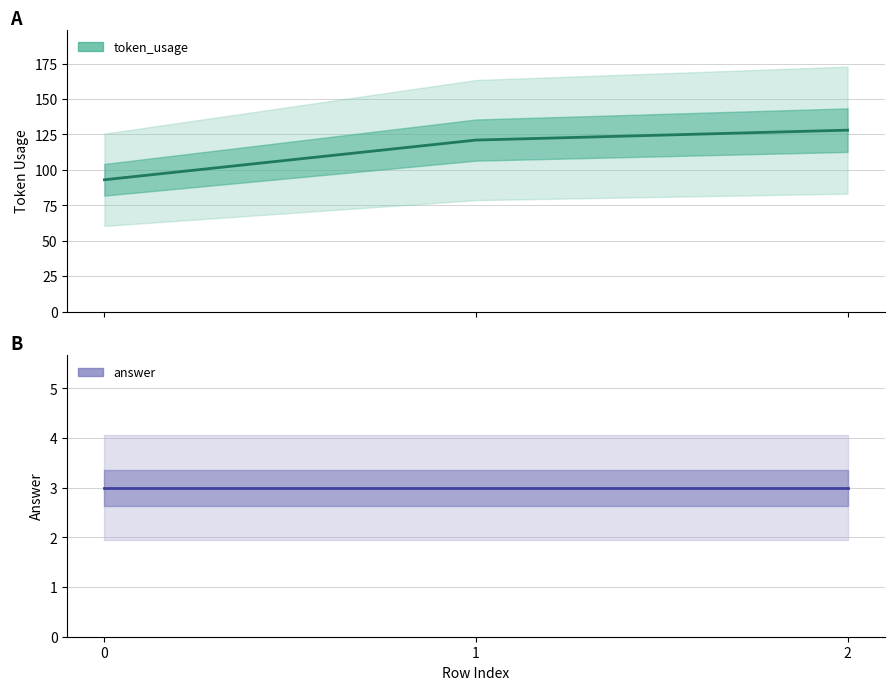

Is it true that answer equals 5 at 0?

False